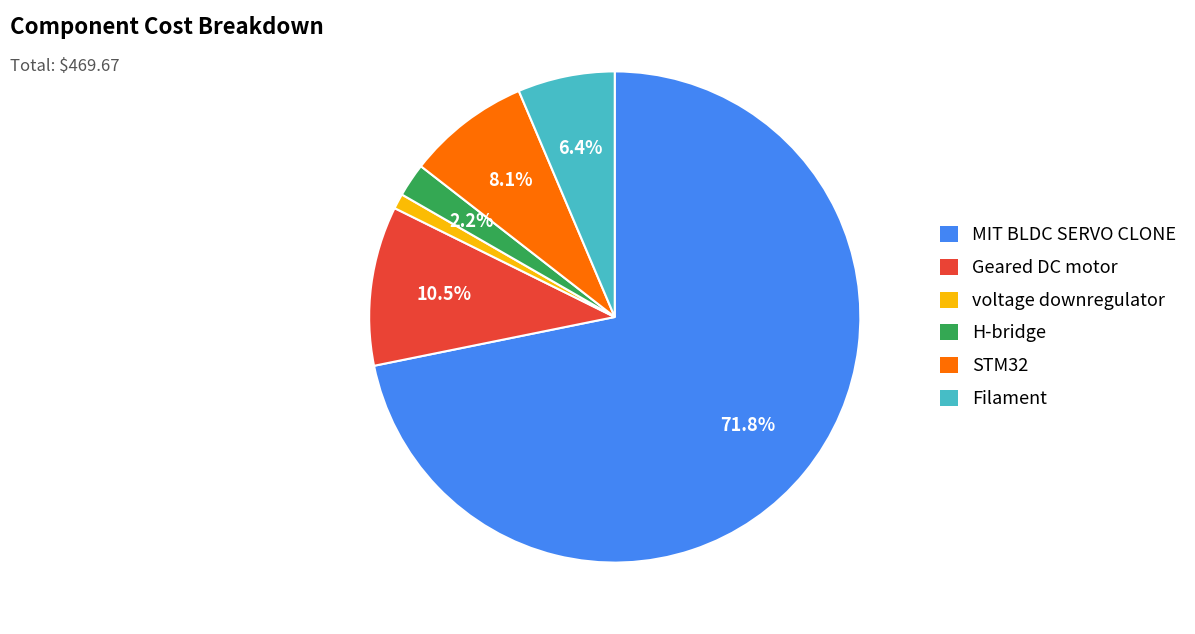

Which slice is the smallest?

voltage downregulator